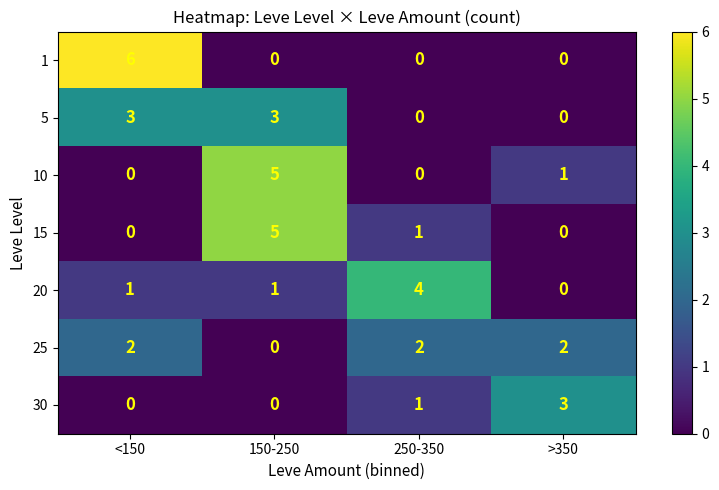

Count the 1 values in the range 0 to 6.

4